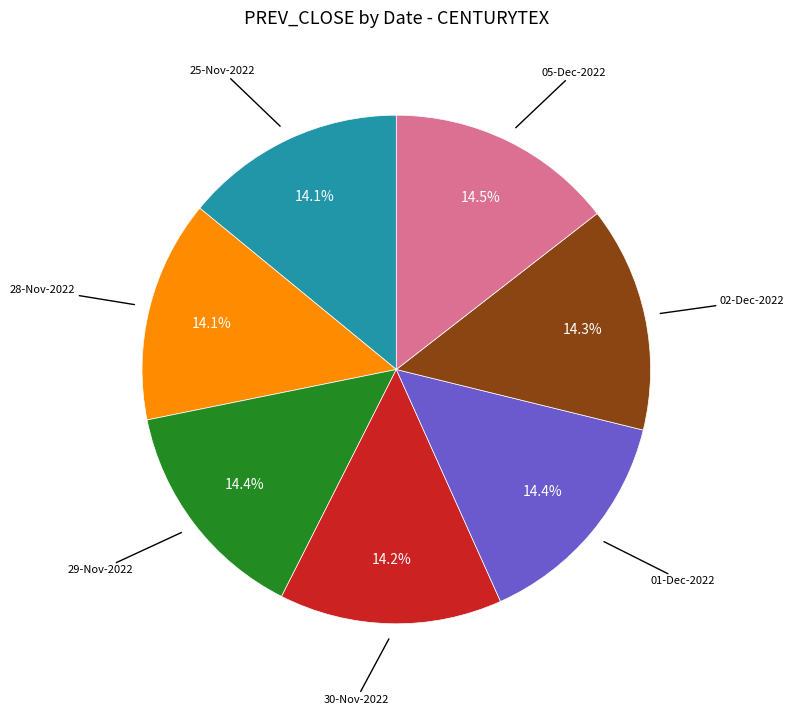

Is it true that 25-Nov-2022 is 1% of the pie?

False